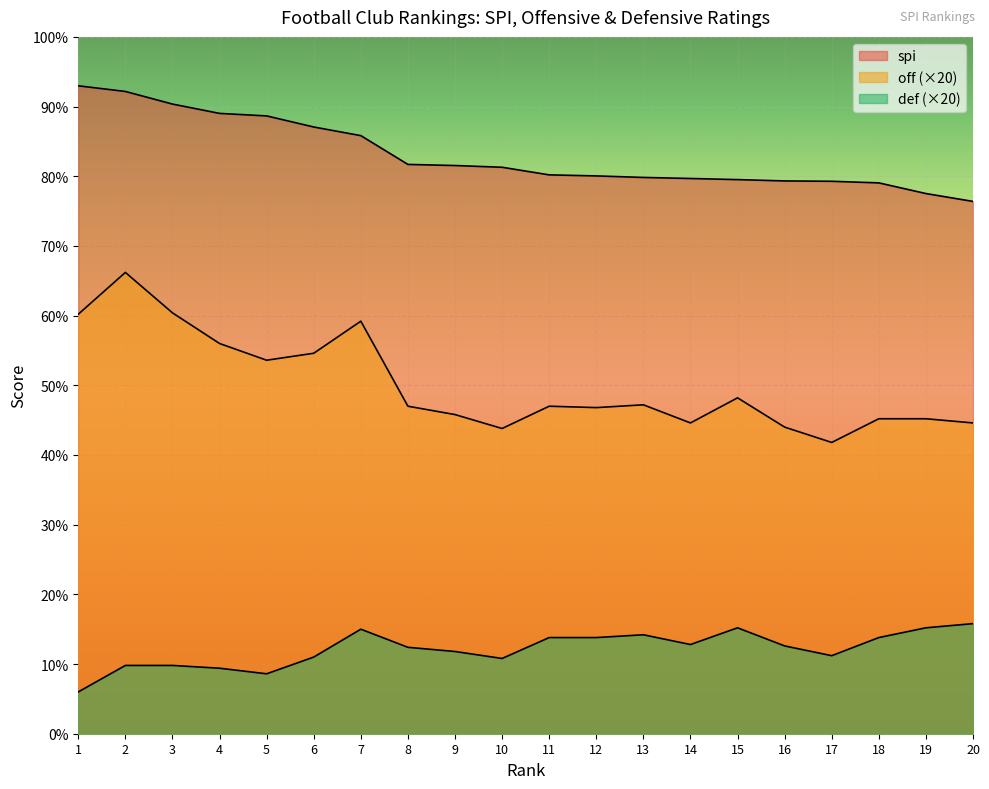

What is the average value of the spi series?

83.1